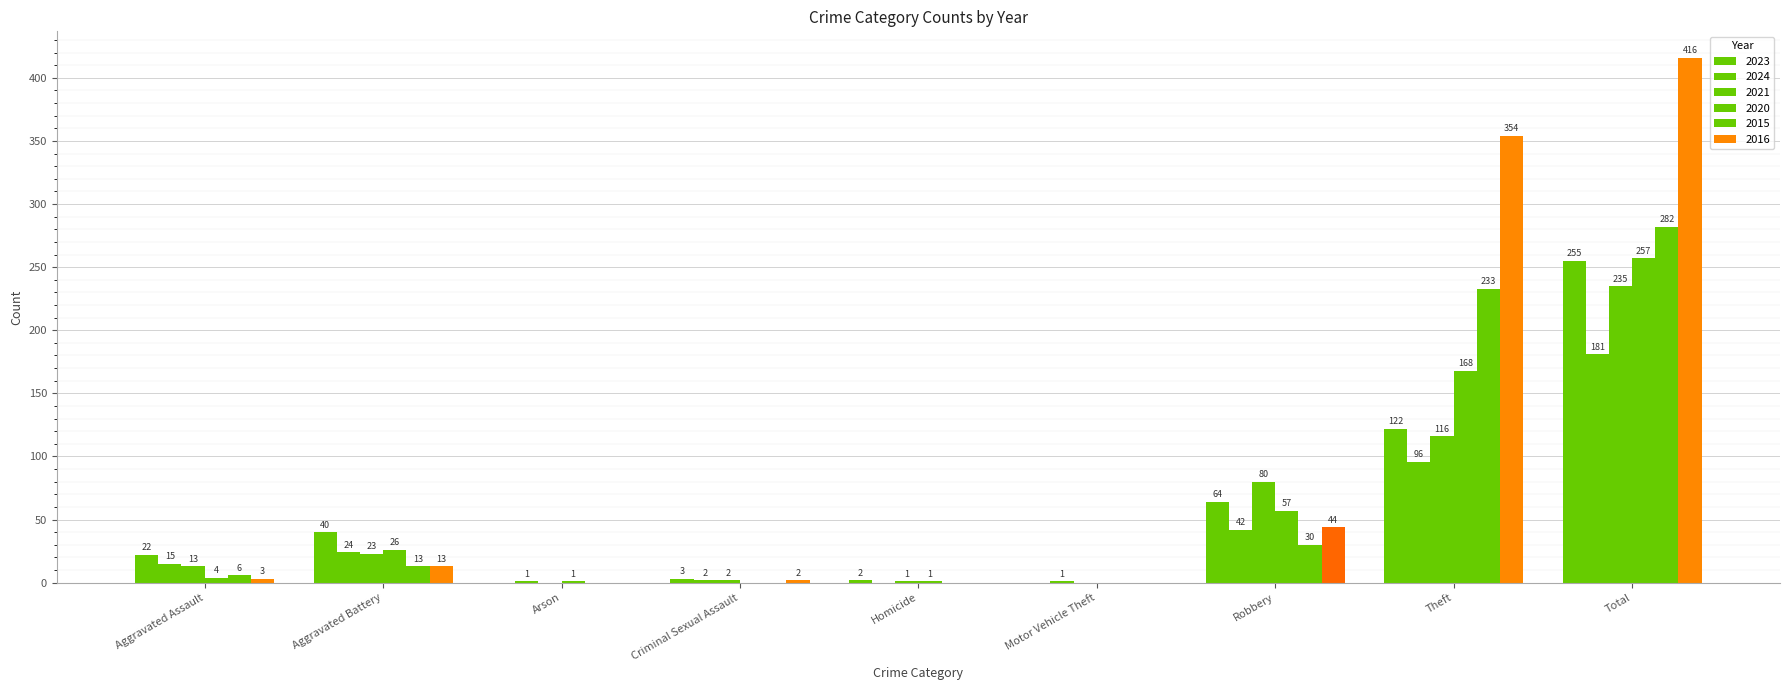

True or false: 2024 has a value of 23 at Aggravated Assault.

False